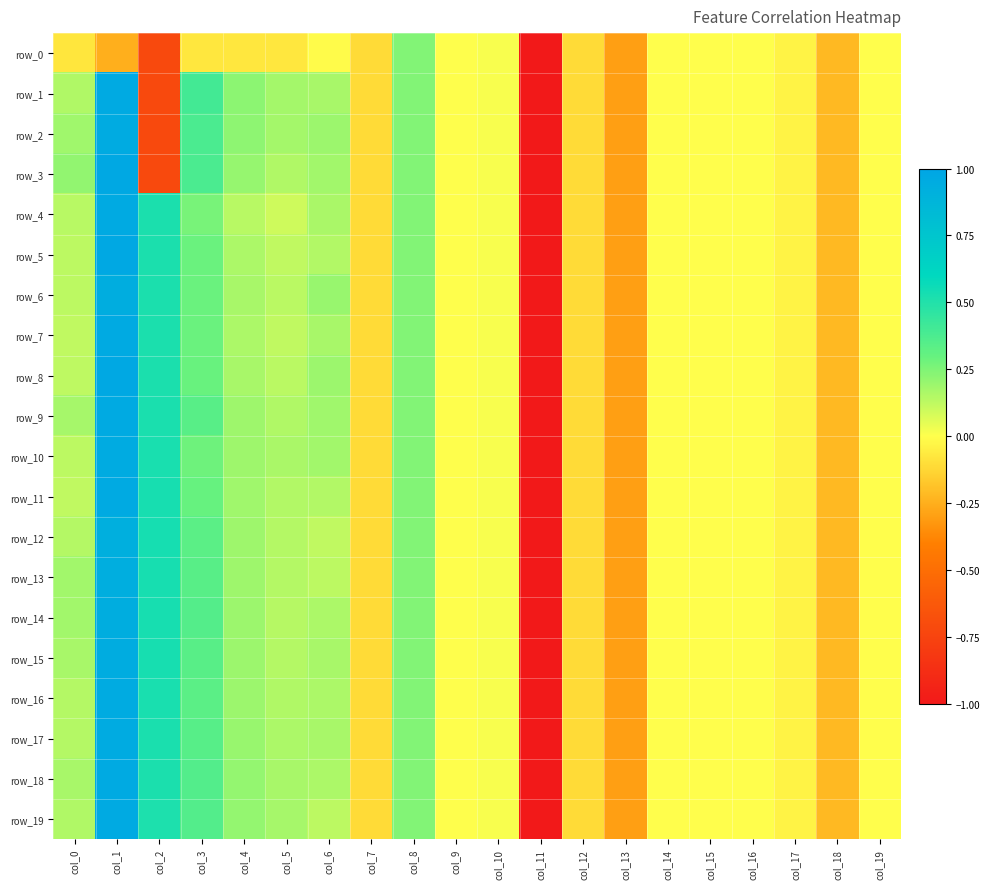

How many data points does each series have?

20